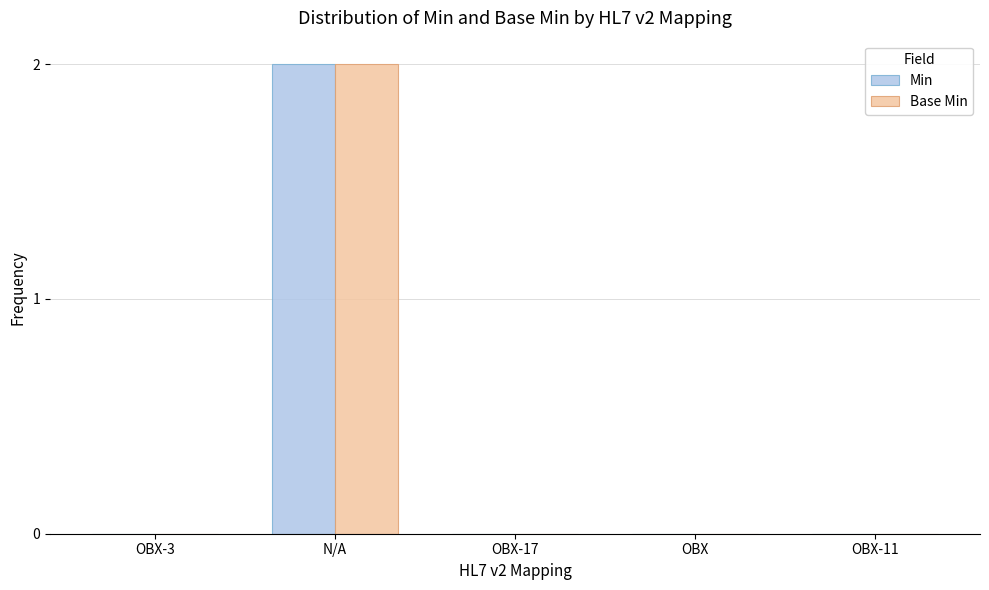

Is it true that Base Min equals 0 at OBX?

True